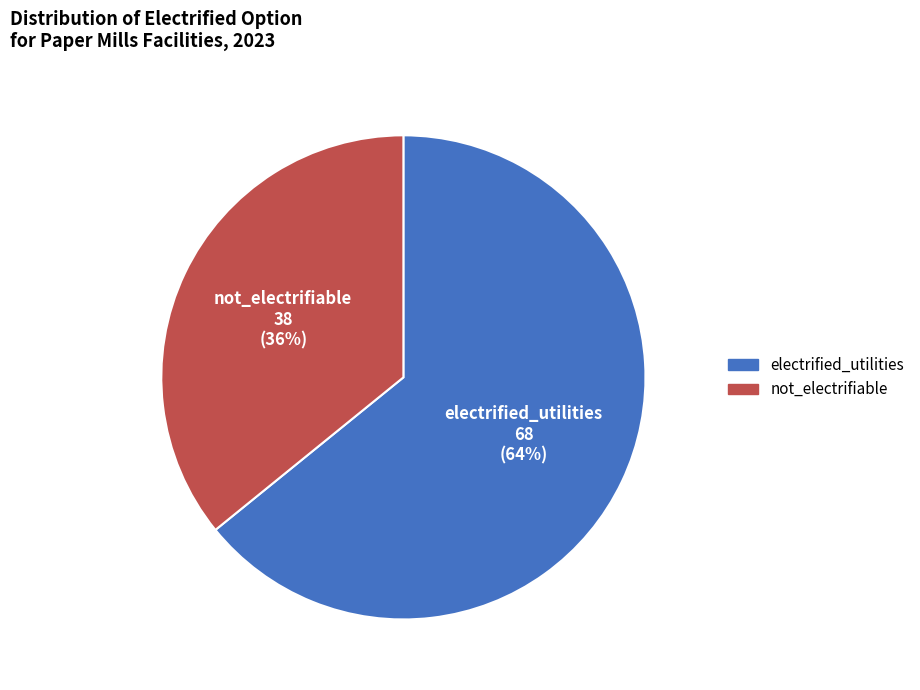

Rank the categories by value from lowest to highest.

not_electrifiable, electrified_utilities